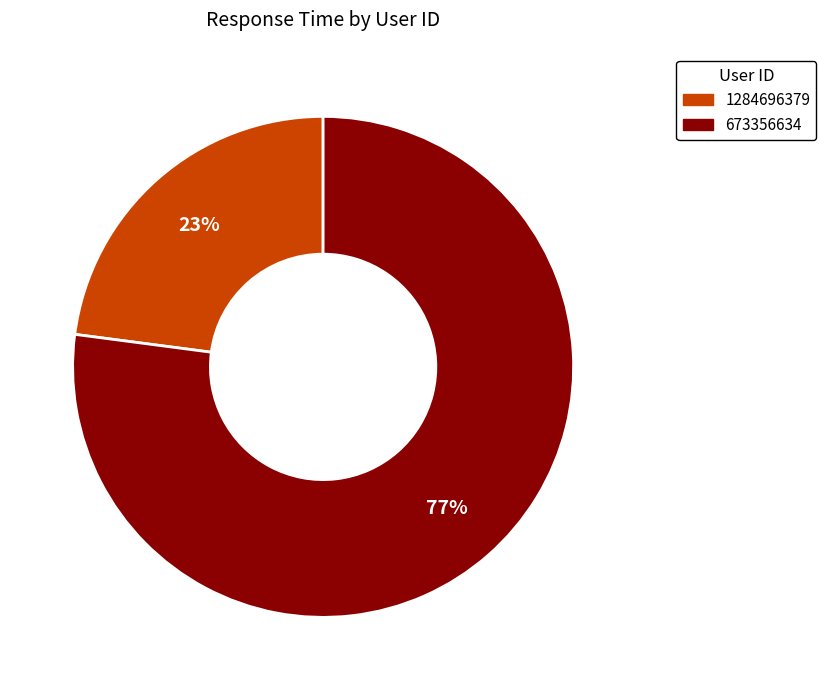

What is the largest slice in the pie chart?

673356634